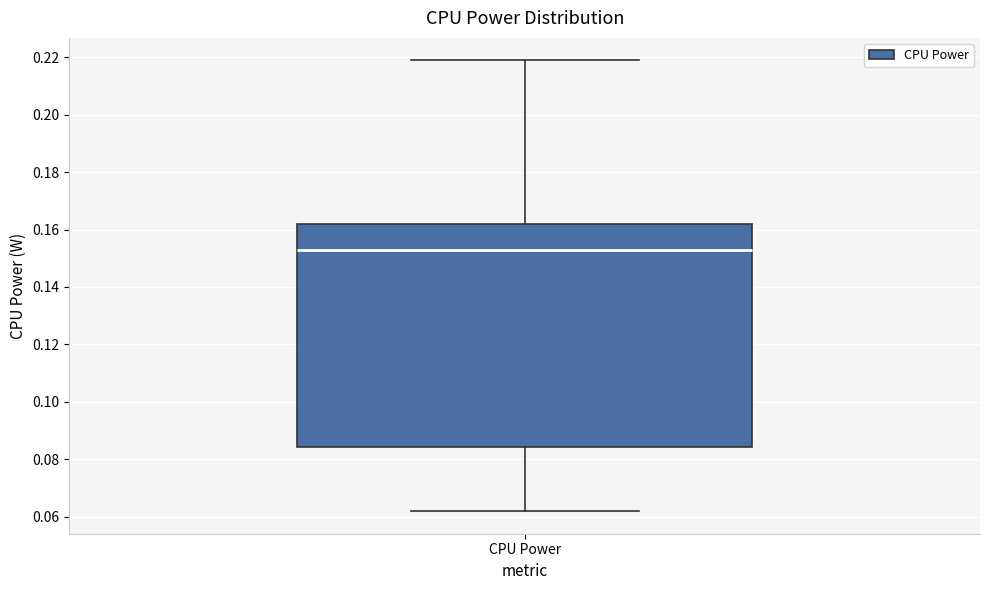

Where does the upper whisker of the box for CPU Power end on the y-axis? The values are not printed on the chart, so give them approximately, as read against the axis.

0.218